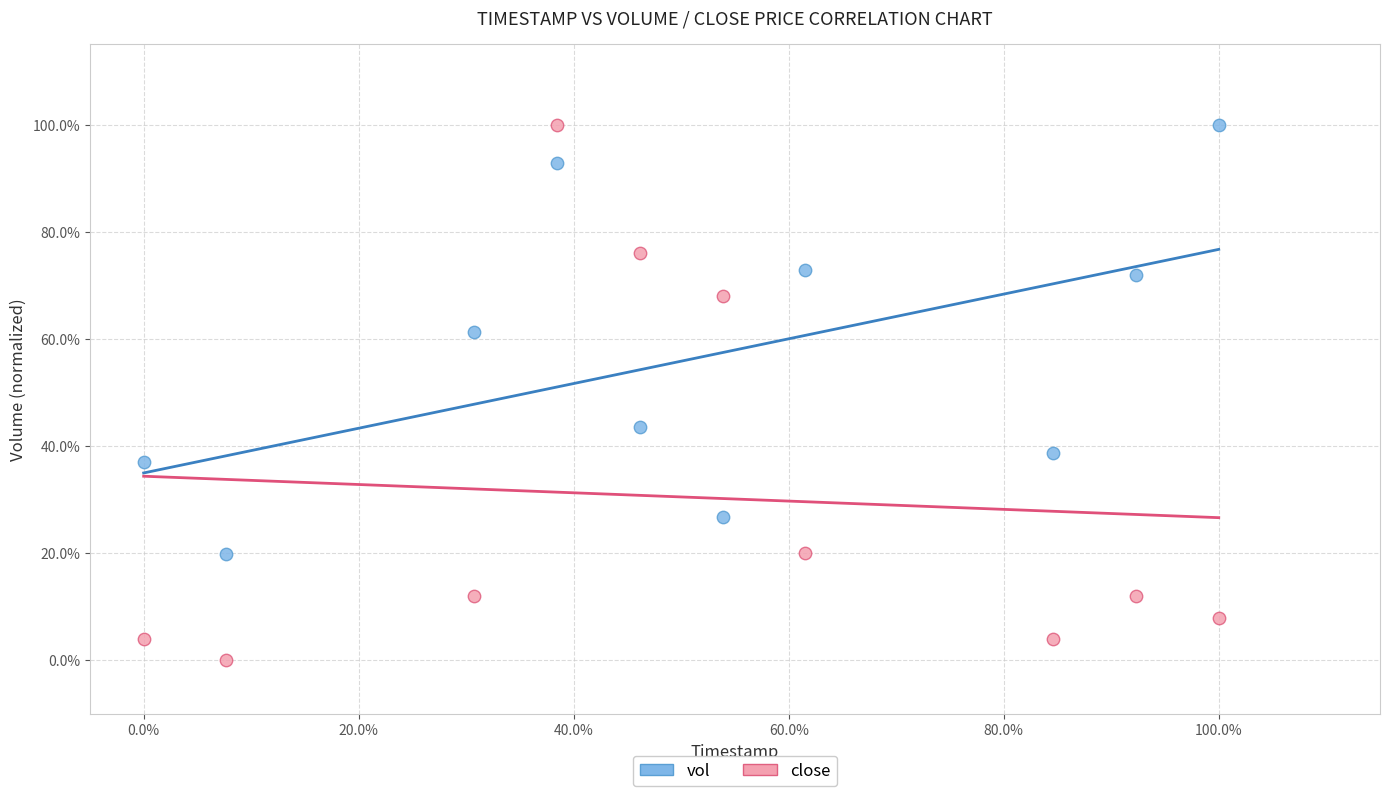

Which series reaches the minimum Y coordinate?

close